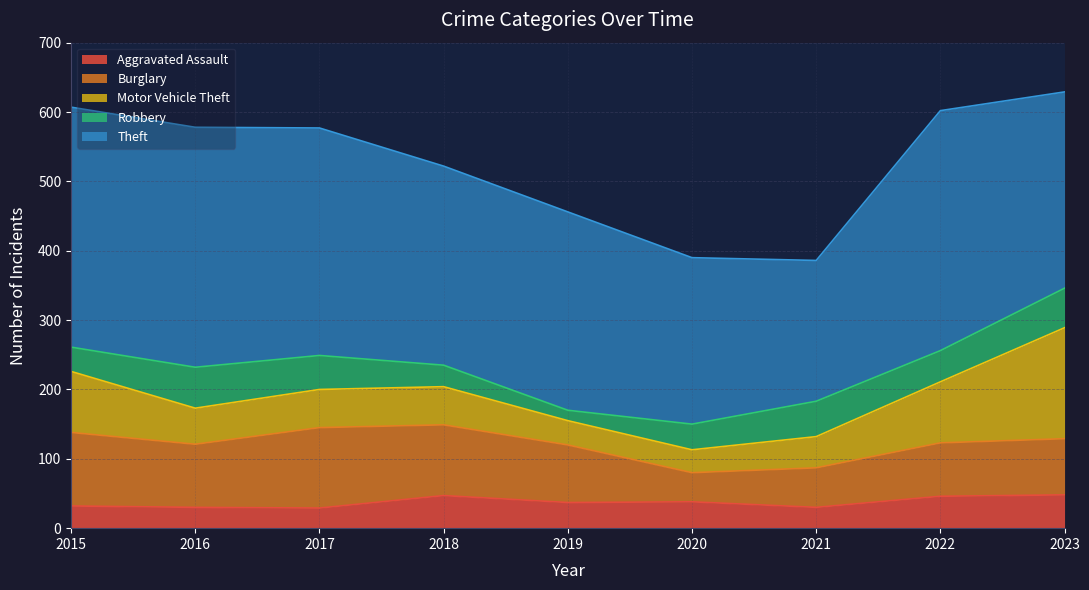

Reading left to right, what are all the values shown in this chart?

Aggravated Assault: 2015=32	2016=30	2017=29	2018=47	2019=37	2020=38	2021=30	2022=46	2023=48
Burglary: 2015=106	2016=91	2017=116	2018=102	2019=83	2020=42	2021=57	2022=77	2023=81
Motor Vehicle Theft: 2015=88	2016=52	2017=55	2018=55	2019=35	2020=33	2021=45	2022=88	2023=160
Robbery: 2015=35	2016=59	2017=49	2018=31	2019=15	2020=37	2021=51	2022=45	2023=57
Theft: 2015=346	2016=346	2017=328	2018=287	2019=286	2020=240	2021=203	2022=346	2023=283